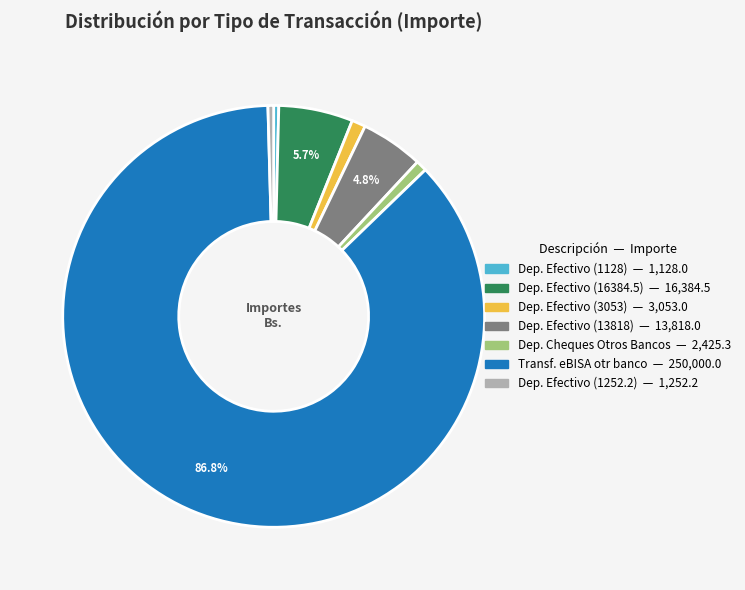

Is there a majority slice in this chart?

Yes